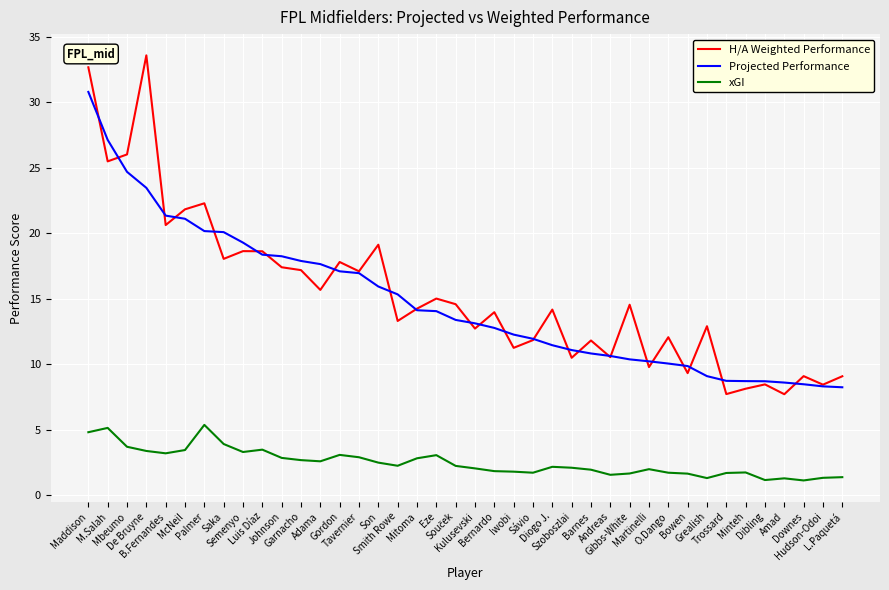

What is the difference between the maximum and second lowest values in the xGI series?

4.2